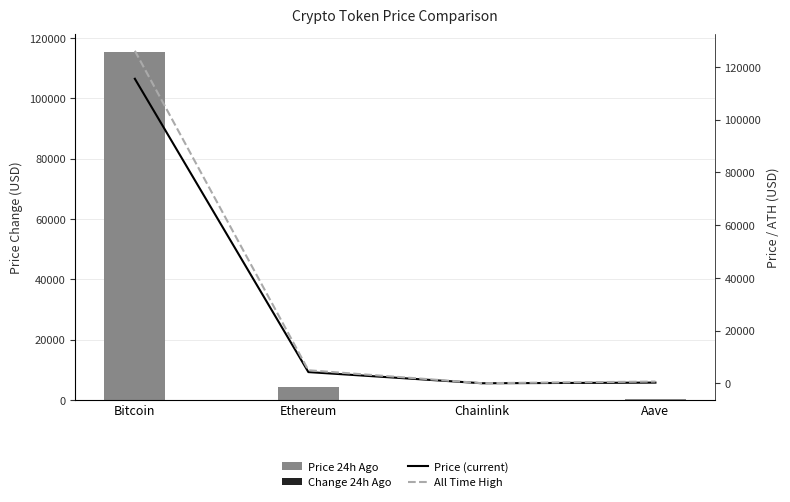

Which series has the largest total across all categories?

allTimeHigh